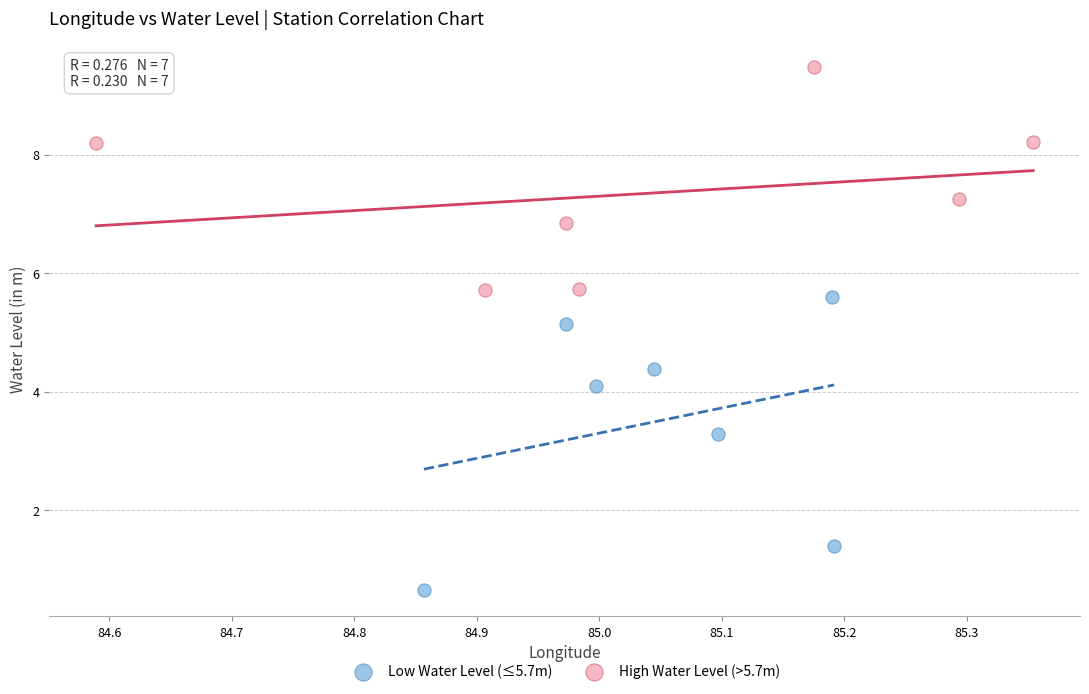

Which series has the widest spread of Y values?

Low Water Level (≤5.7m)